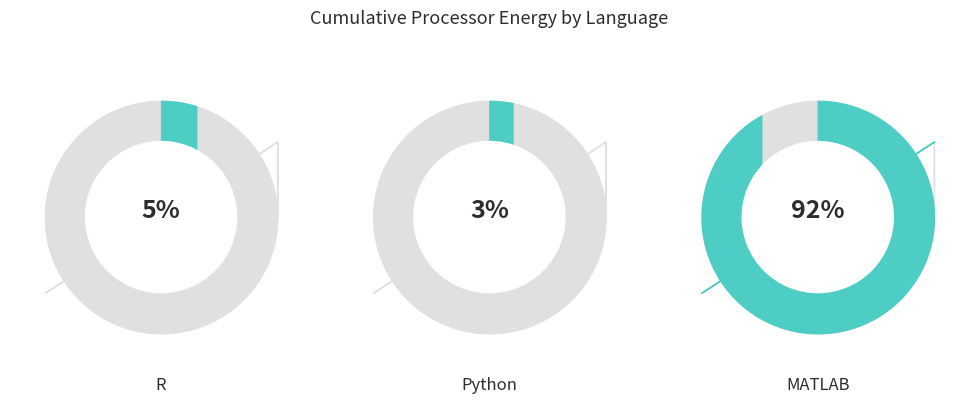

What is the largest slice in the pie chart?

MATLAB